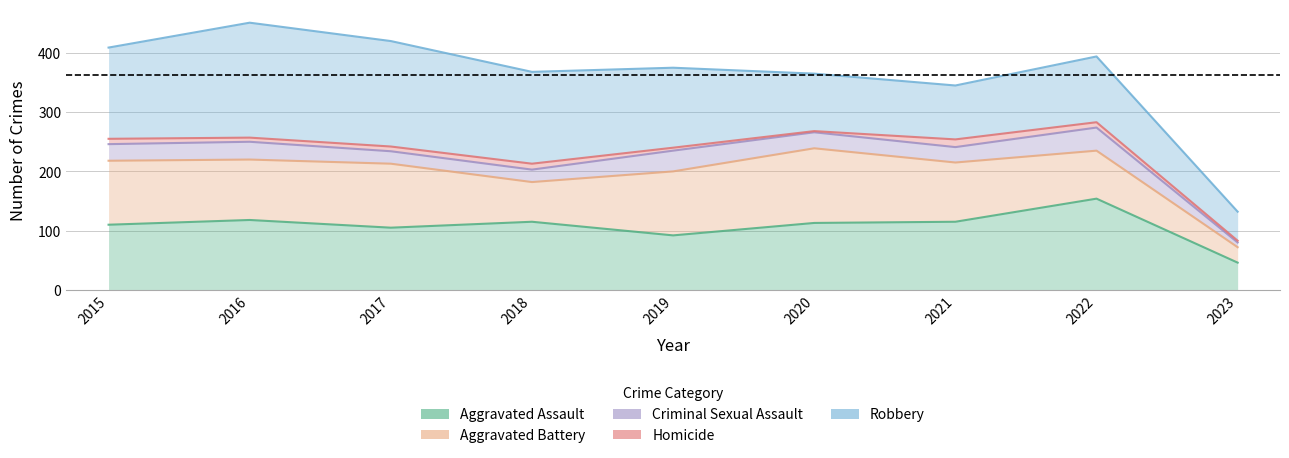

At which label does Aggravated Battery reach its peak?

2020